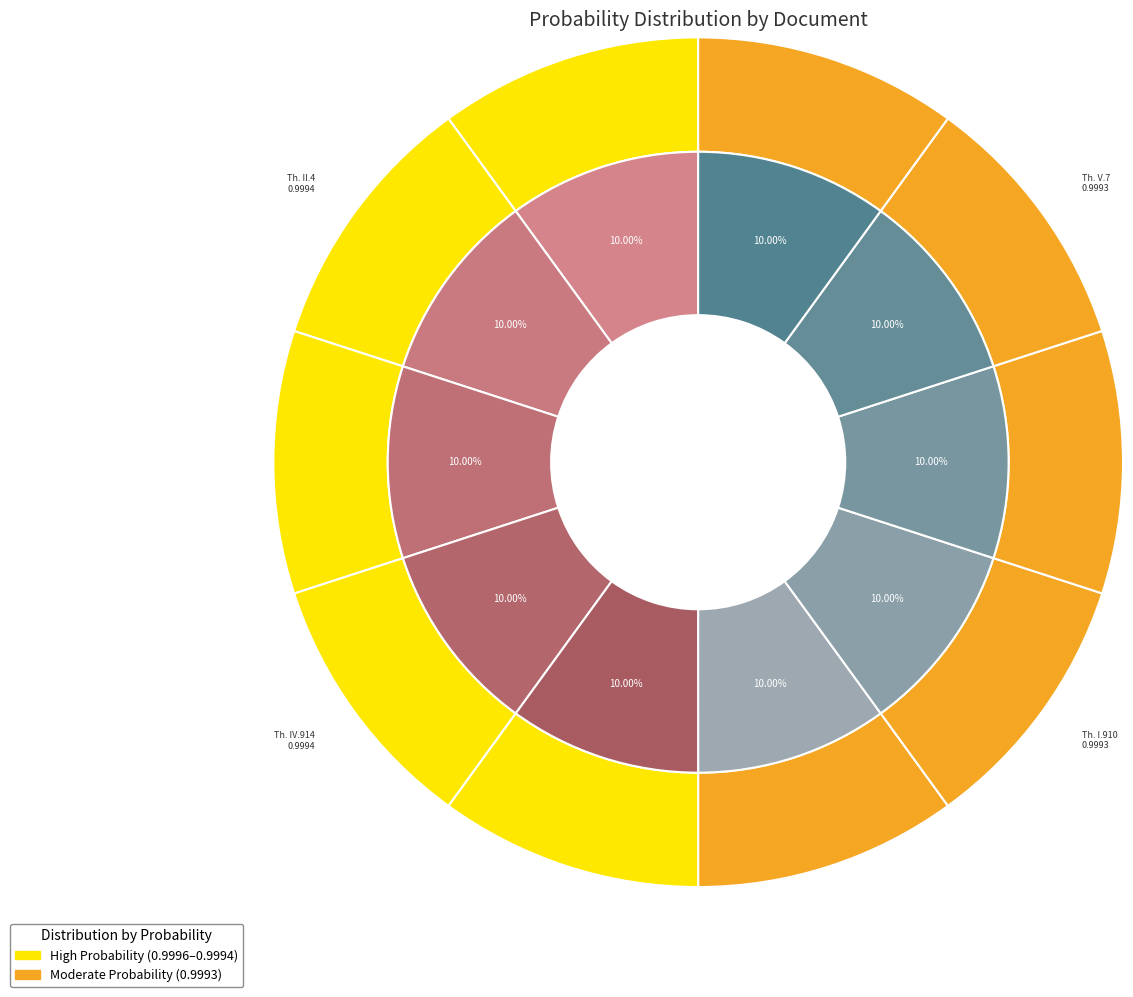

Does any single category account for the majority?

No